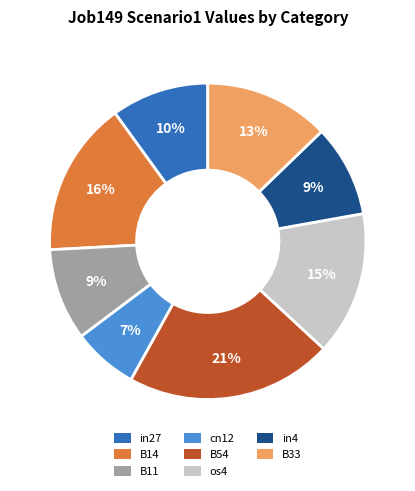

Is there any slice that represents more than half of the pie?

No